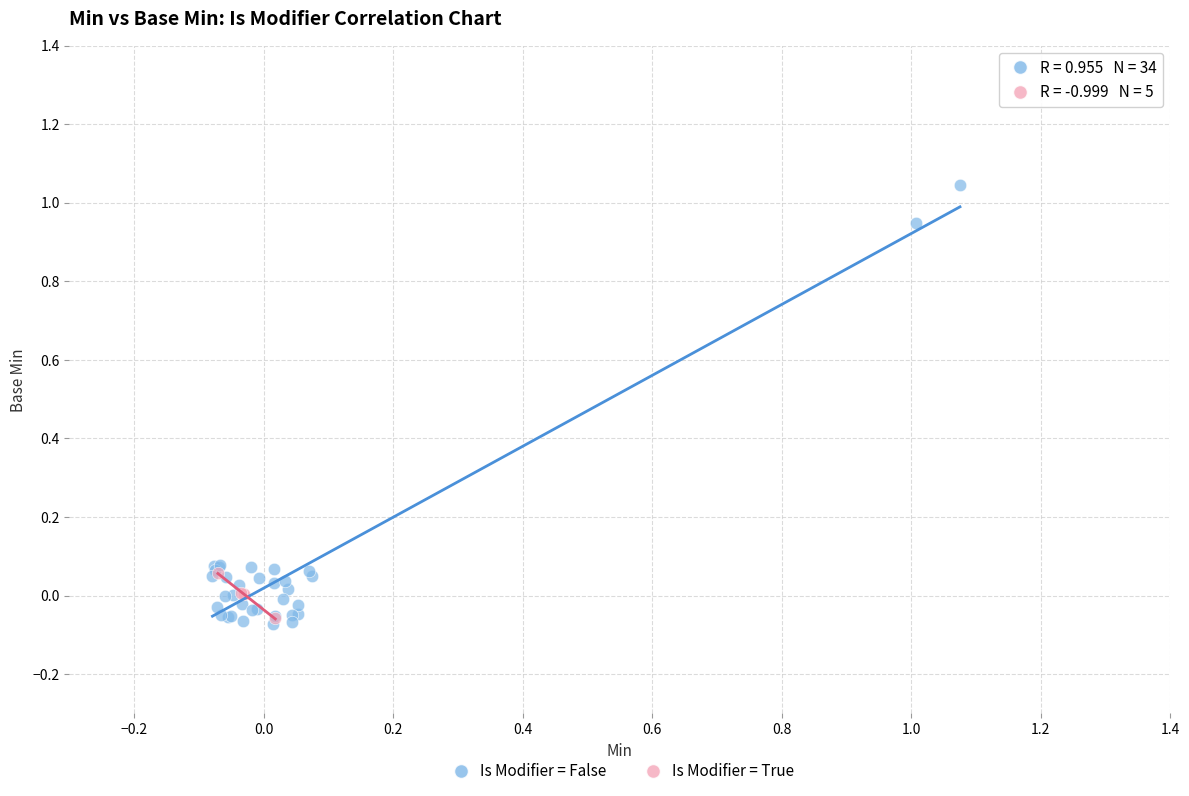

What are all the series names shown in the legend?

Is Modifier = False, Is Modifier = True